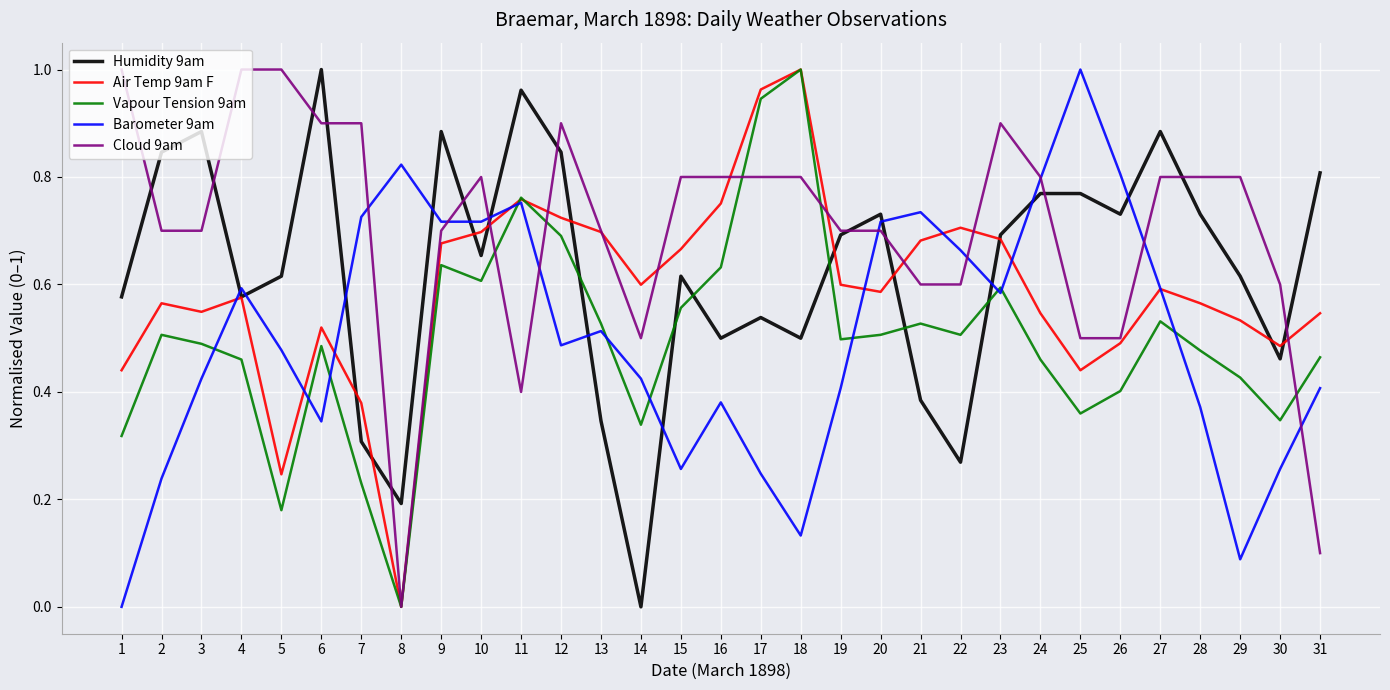

True or false: Barometer 9am and Humidity 9am intersect in this chart.

True